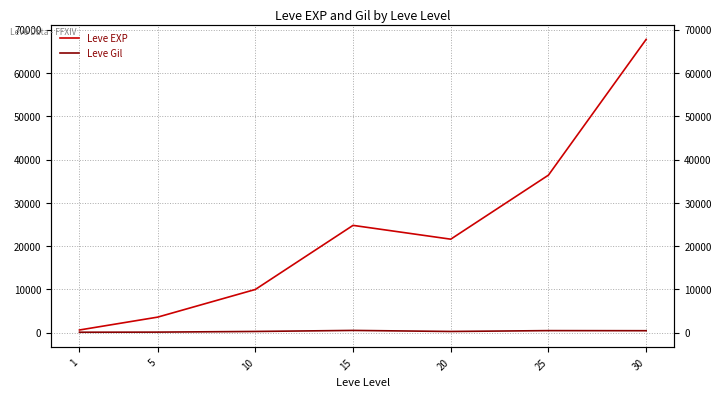

How many values in the Leve Gil series are below 293?

3